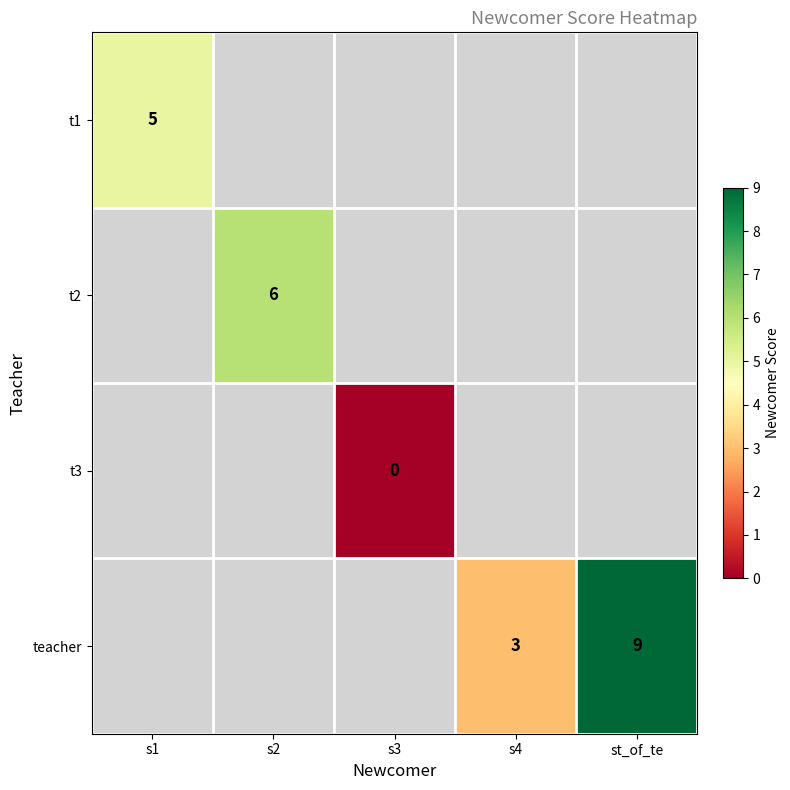

Count the number of data series in this chart.

4